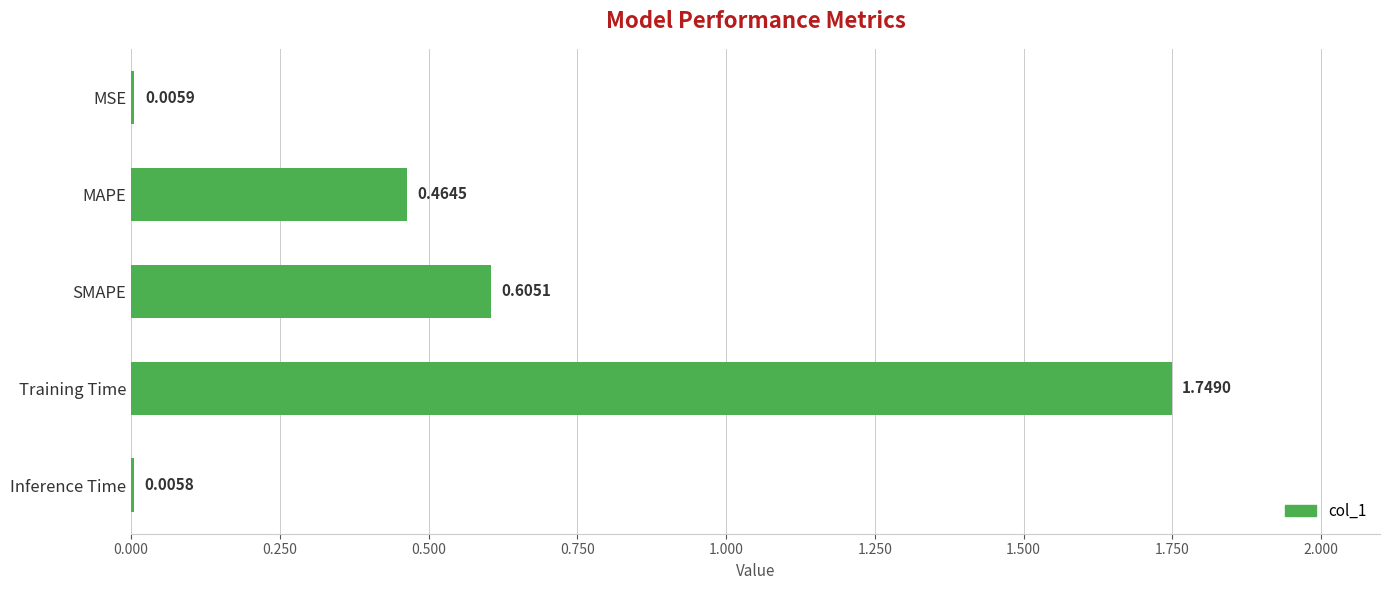

Which category has the highest value across all series?

Training Time